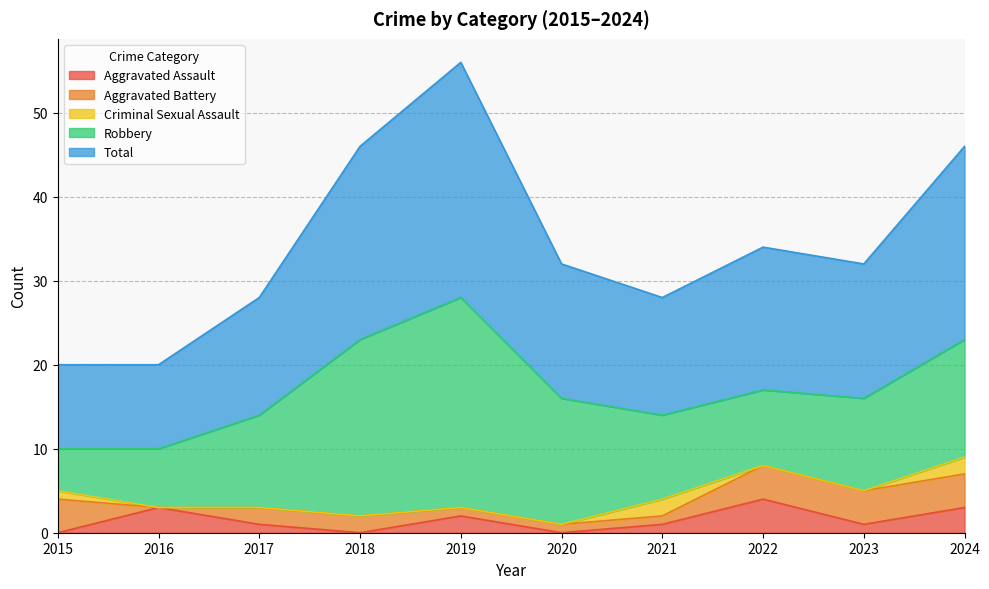

Reading right to left, list all the values displayed in this chart.

Aggravated Assault: 3	1	4	1	0	2	0	1	3	0
Aggravated Battery: 4	4	4	1	1	1	2	2	0	4
Criminal Sexual Assault: 2	0	0	2	0	0	0	0	0	1
Robbery: 14	11	9	10	15	25	21	11	7	5
Total: 23	16	17	14	16	28	23	14	10	10